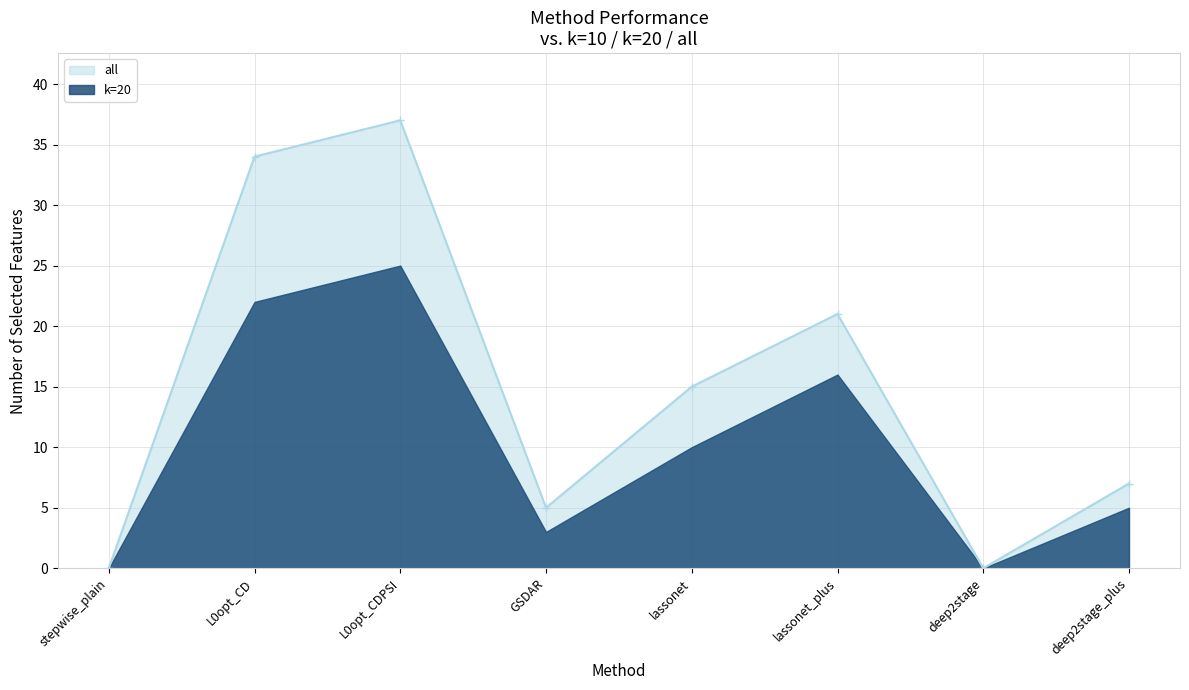

What is the label of the 2nd point from the right?

deep2stage